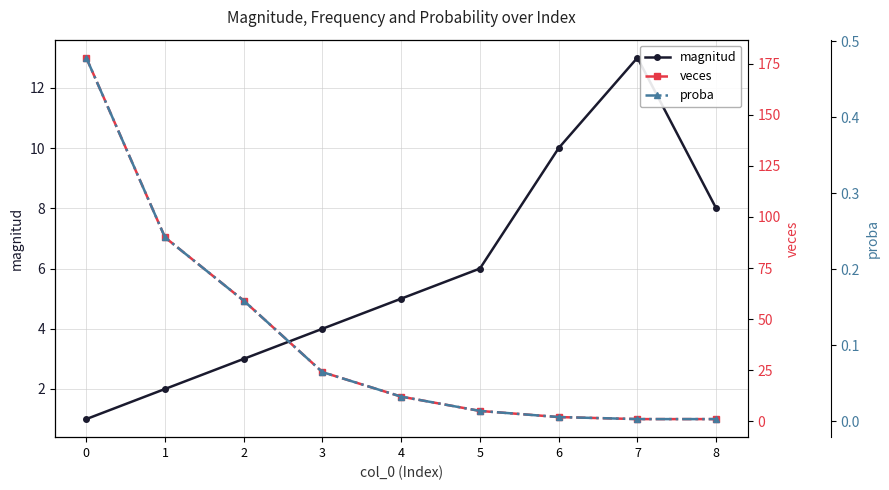

How many interior local peaks does the magnitud series have?

1